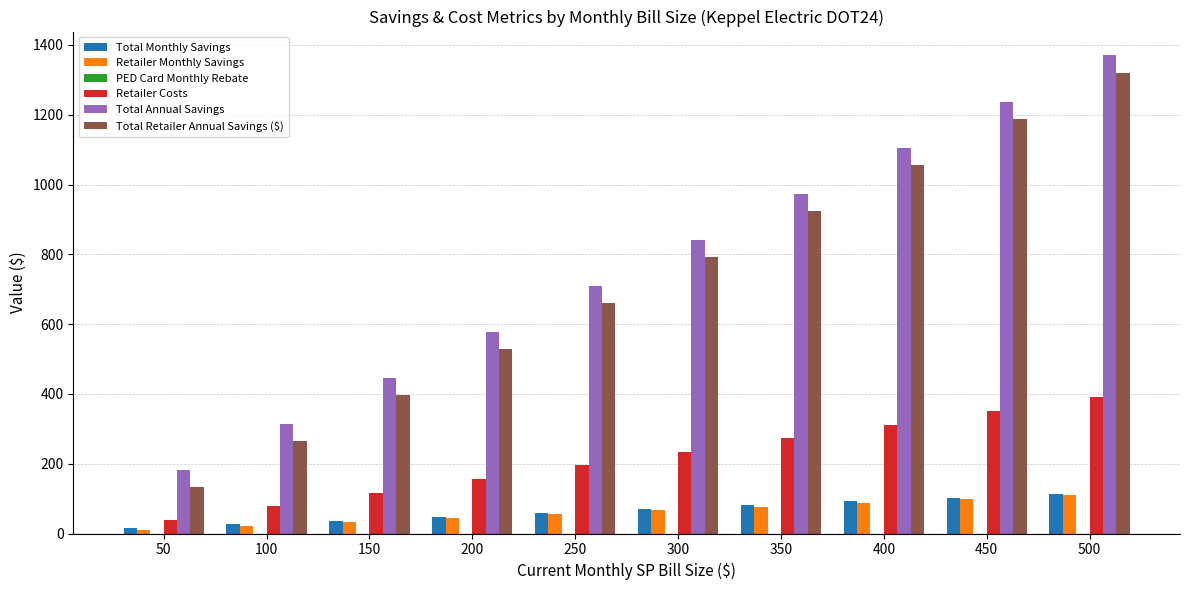

Which series has the largest total across all categories?

Total Annual Savings